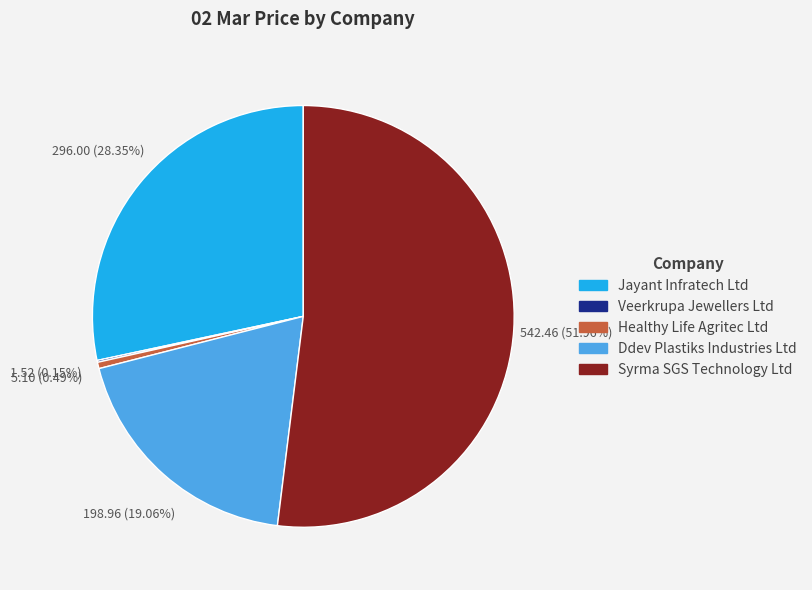

Which slice is the largest?

Syrma SGS Technology Ltd